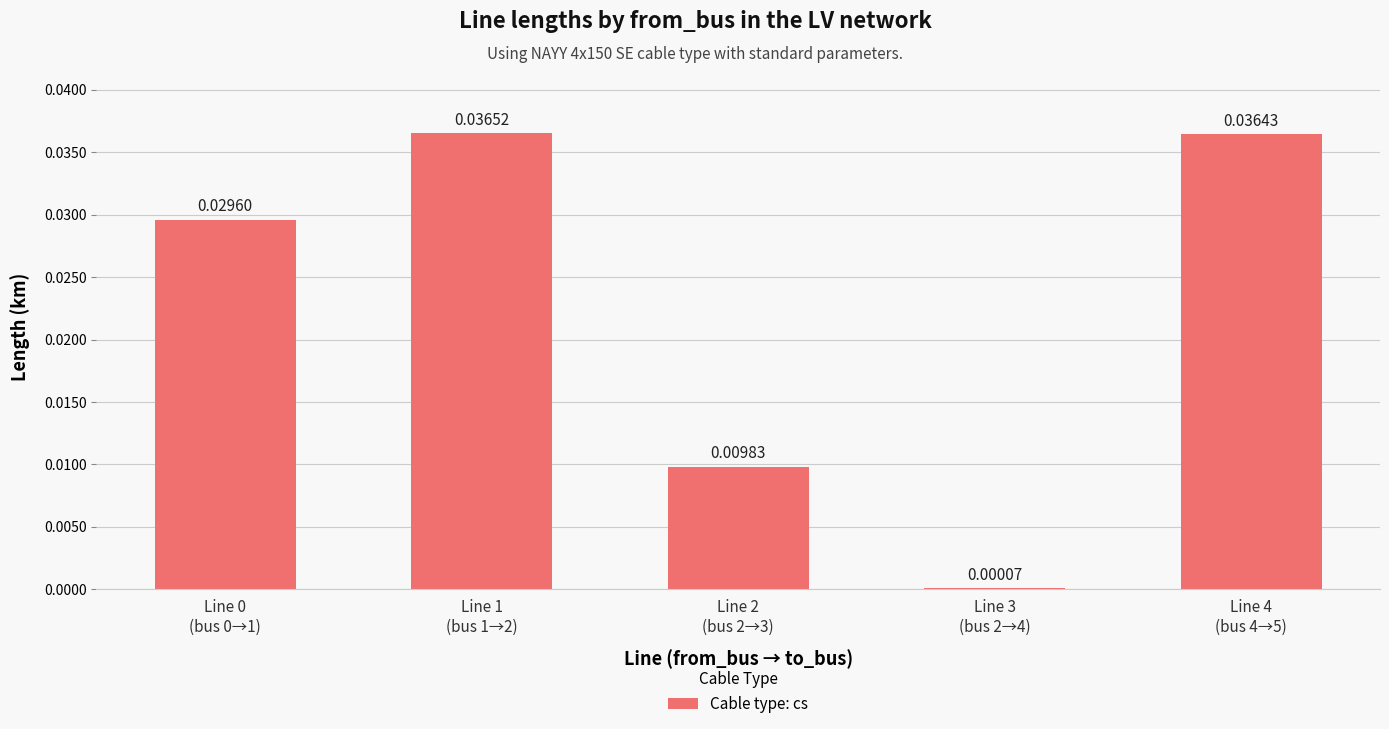

Count the number of data series in this chart.

1